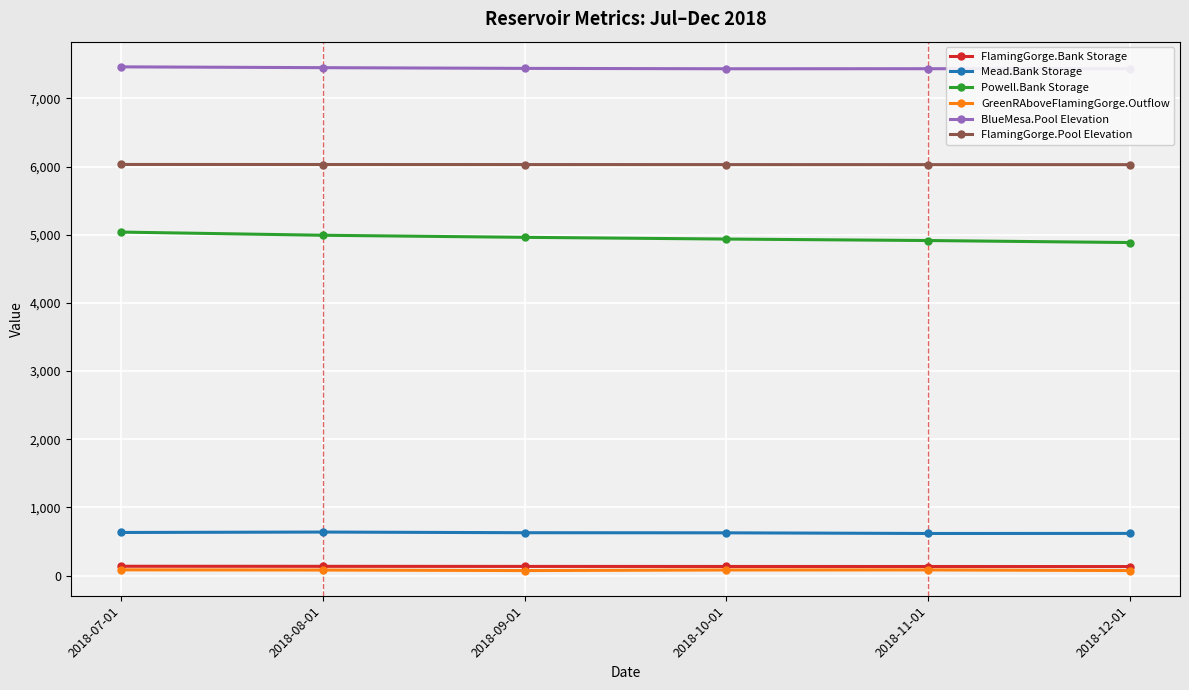

What is the difference between the highest and lowest values at 2018-10-01?

7353.4